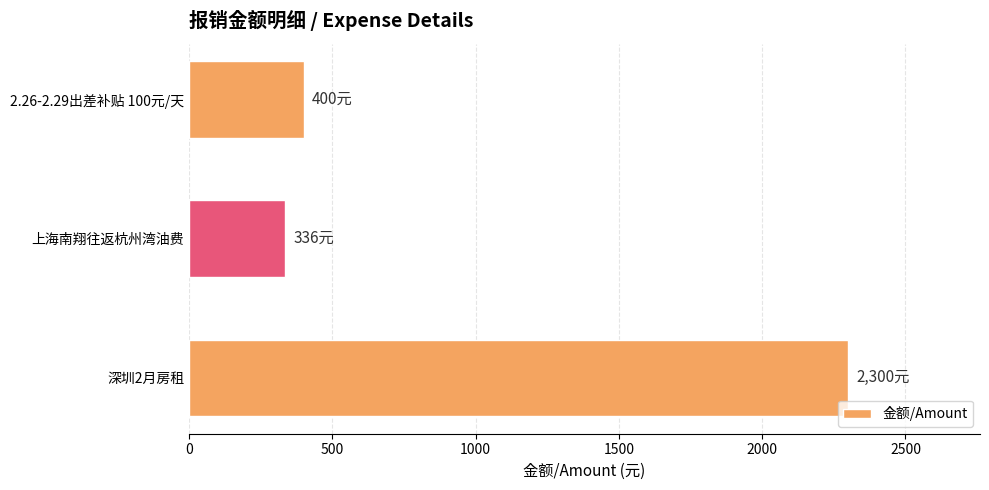

What is the average value?

1012